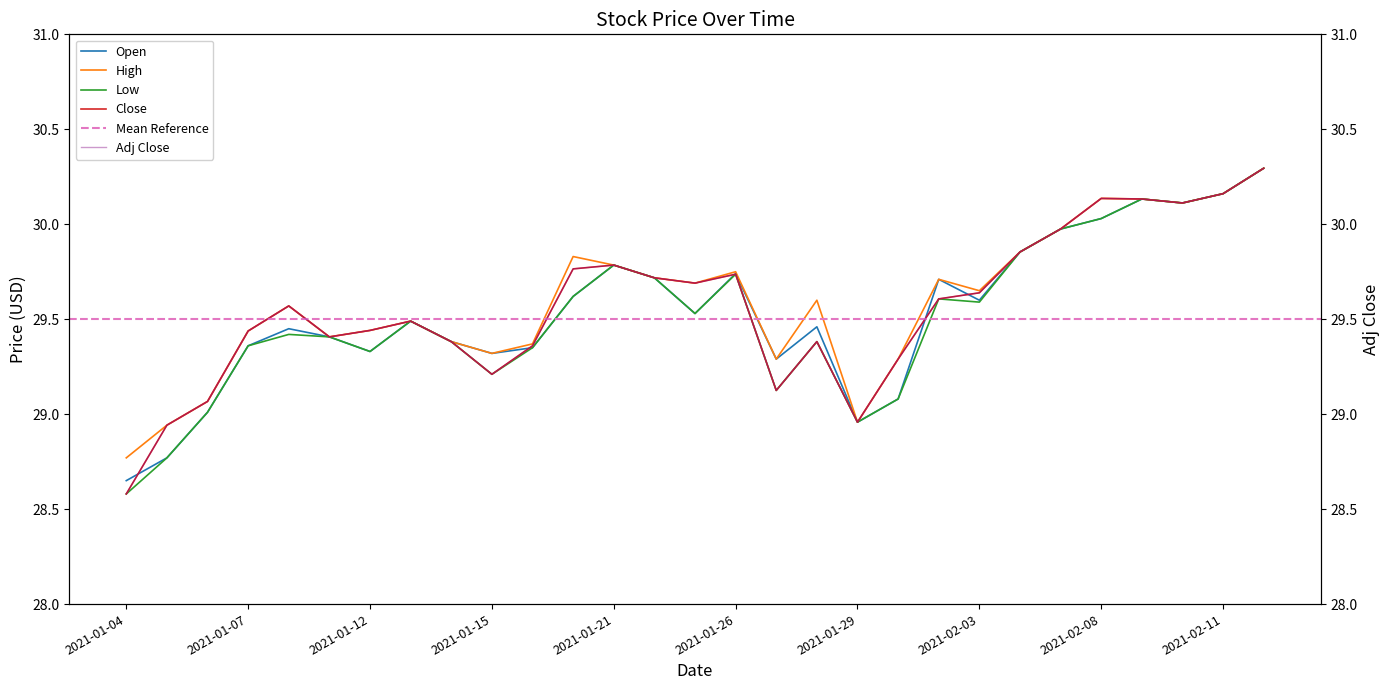

The High series shows 28.8 at 2021-01-04. True or false?

True